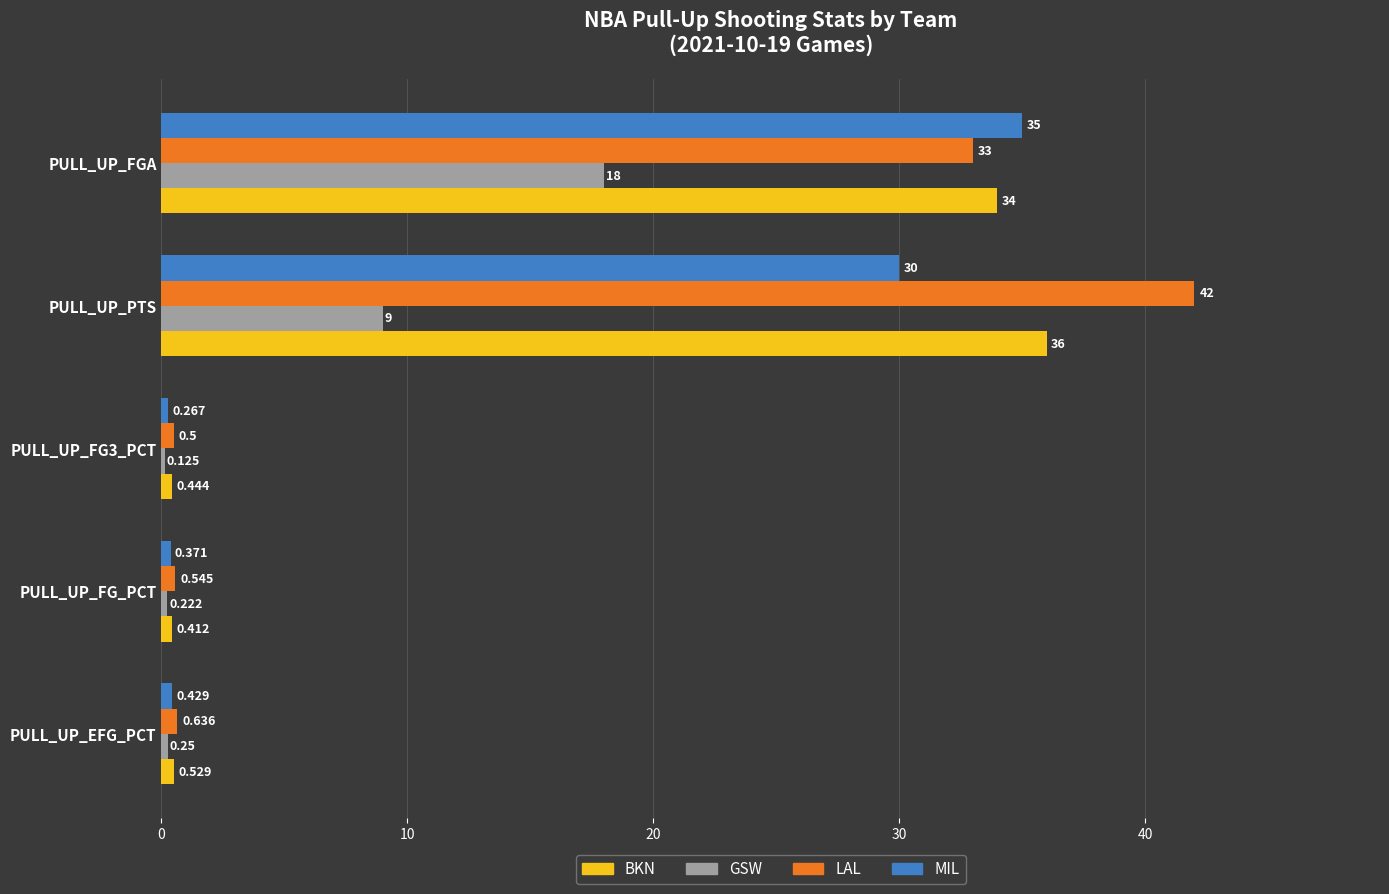

At which label does GSW reach its peak?

PULL_UP_FGA